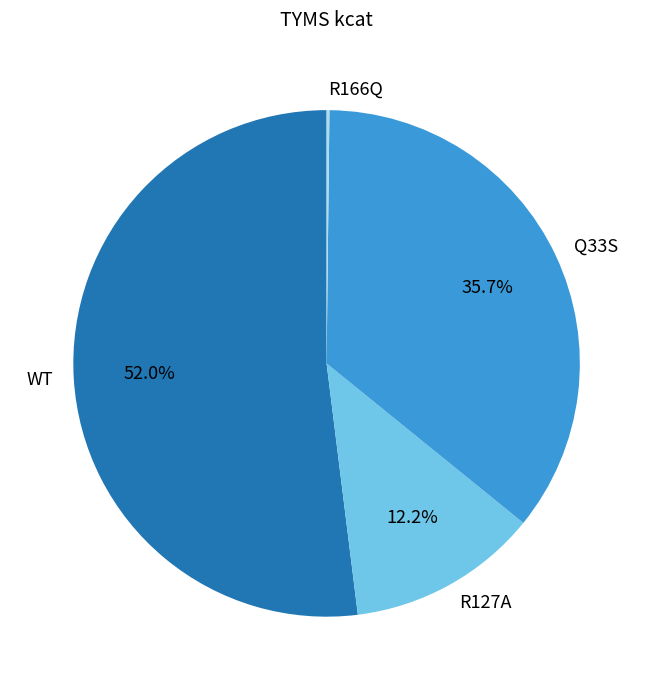

True or false: R127A accounts for 12% of the total.

True